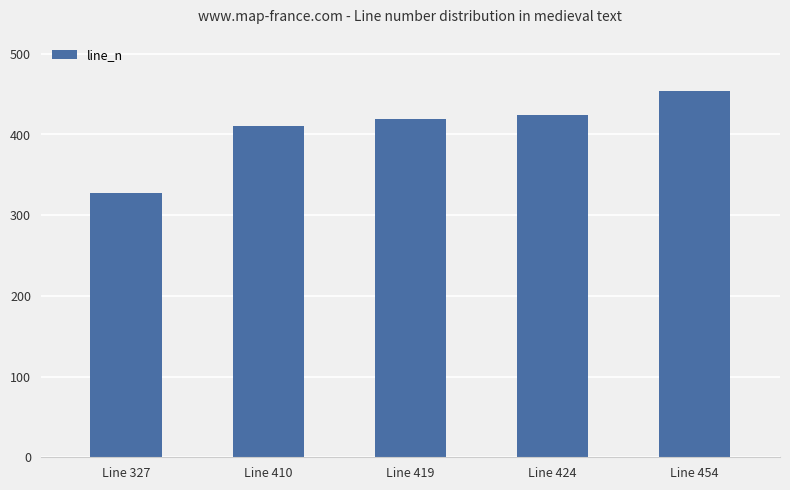

Where is the data nearest to the value 390?

Line 410